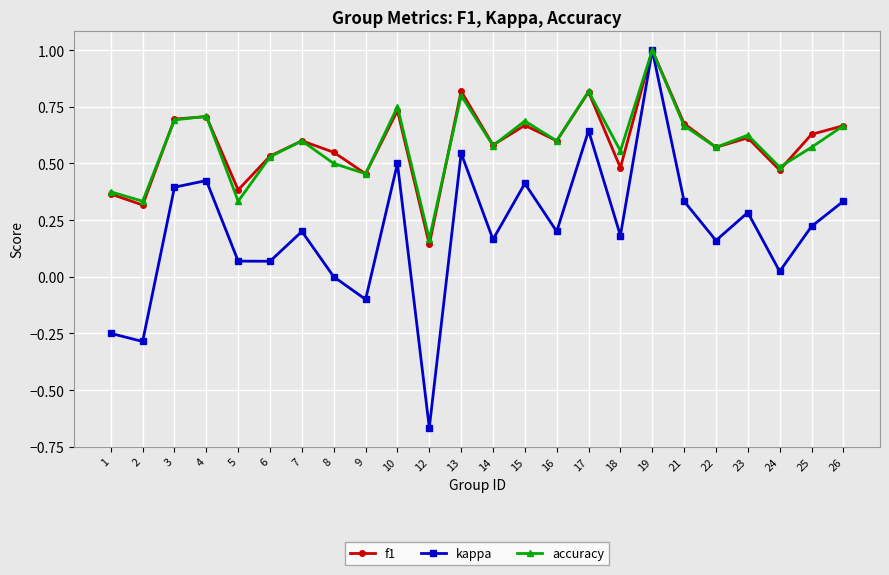

True or false: kappa has more than 1 interior local peaks.

True